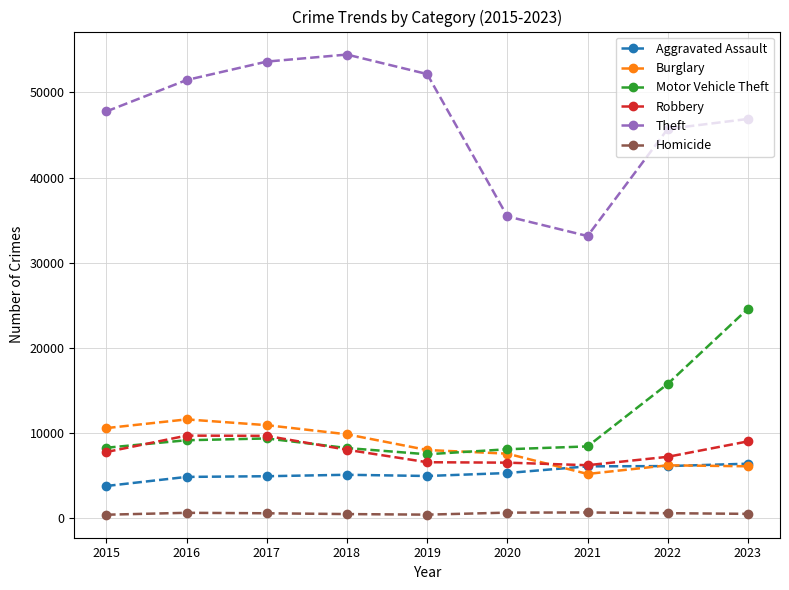

What is the greatest value displayed?

54433